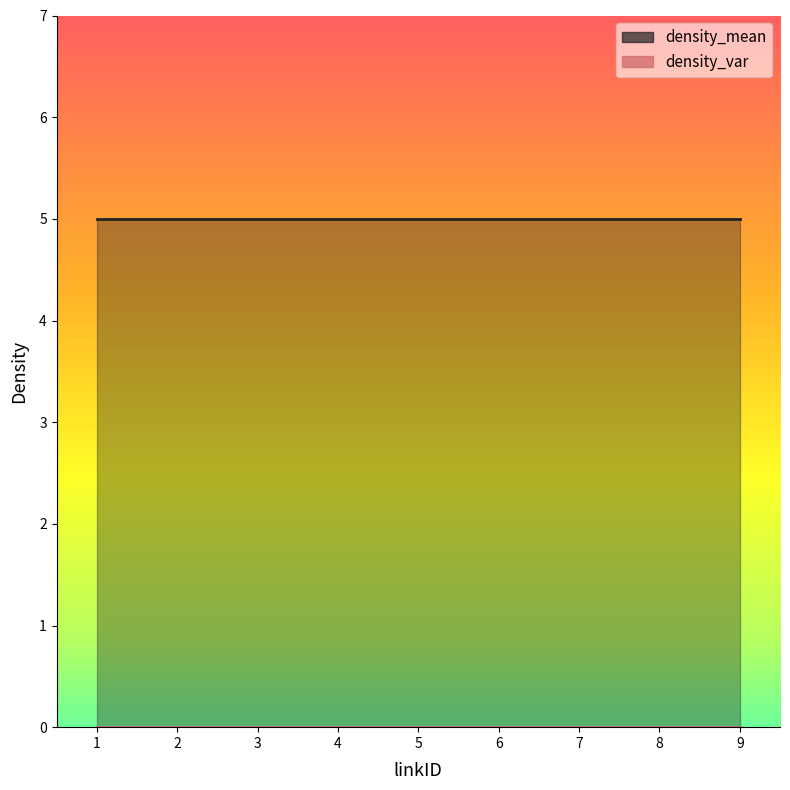

True or false: density_mean and density_var cross at least once.

False